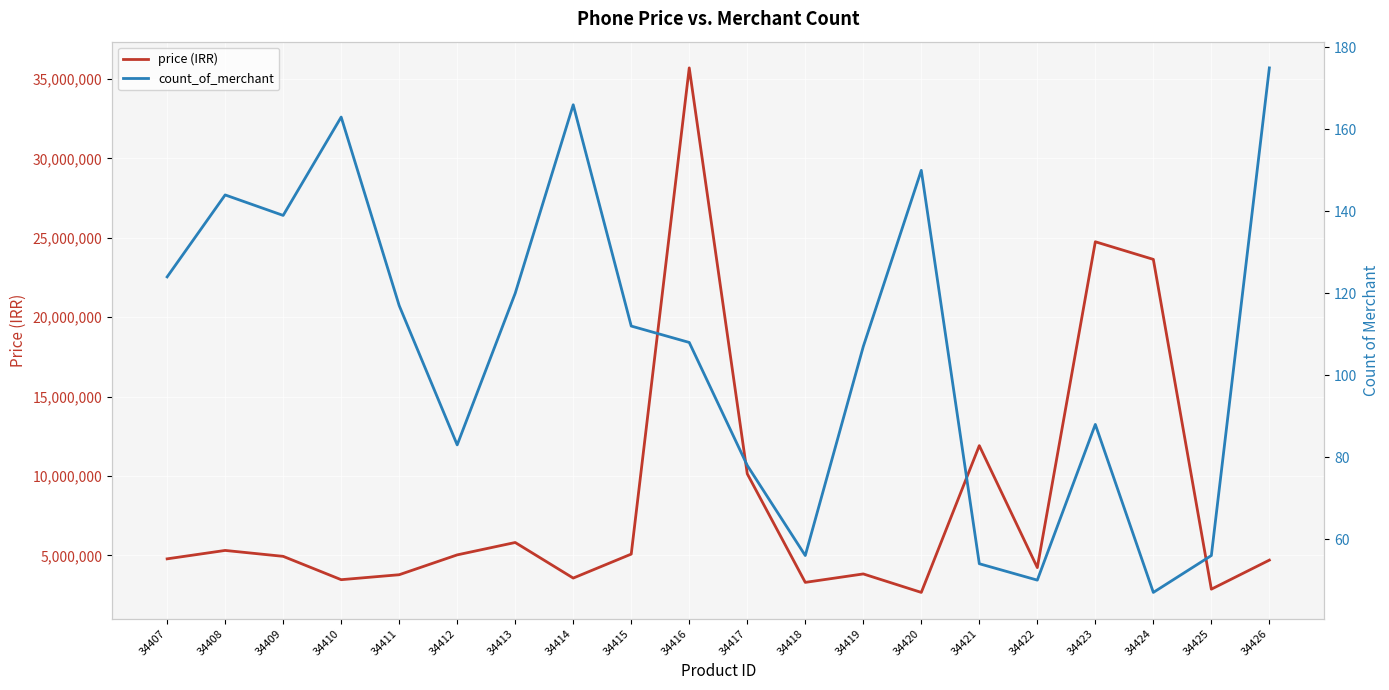

What is the total value across all series at 34419?

3830107